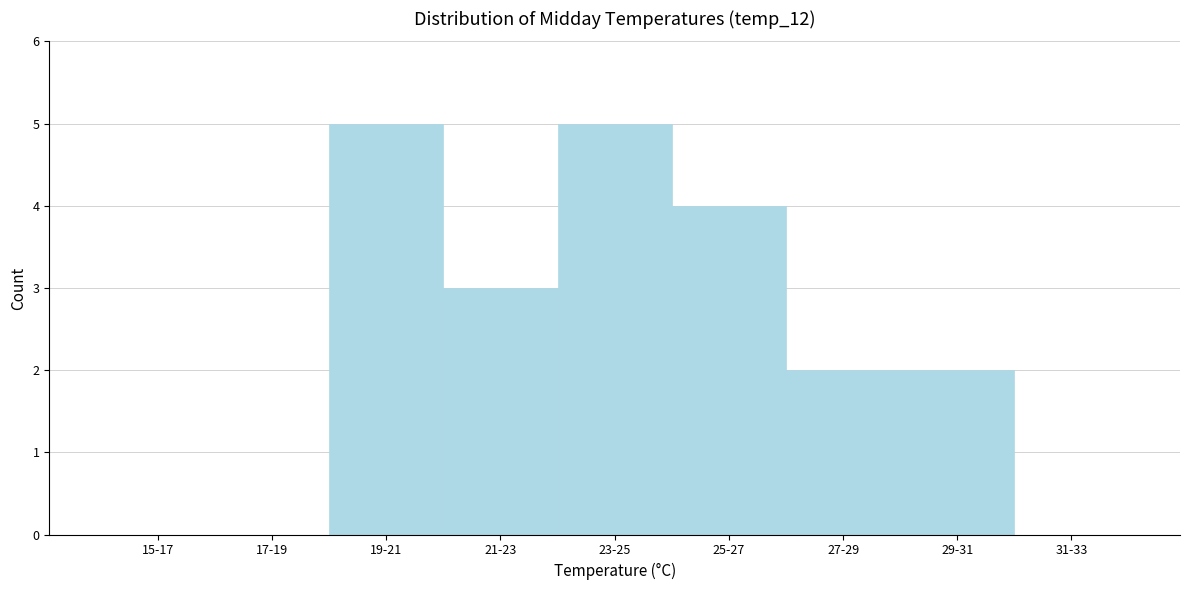

Reading right to left, list all the values displayed in this chart.

31-33=0	29-31=2	27-29=2	25-27=4	23-25=5	21-23=3	19-21=5	17-19=0	15-17=0